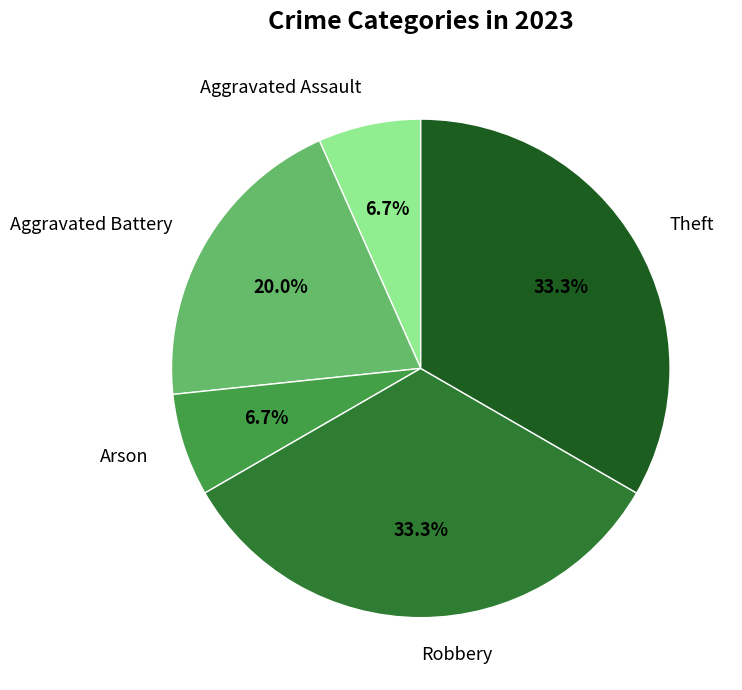

The Robbery slice represents 40% of the pie. True or false?

False